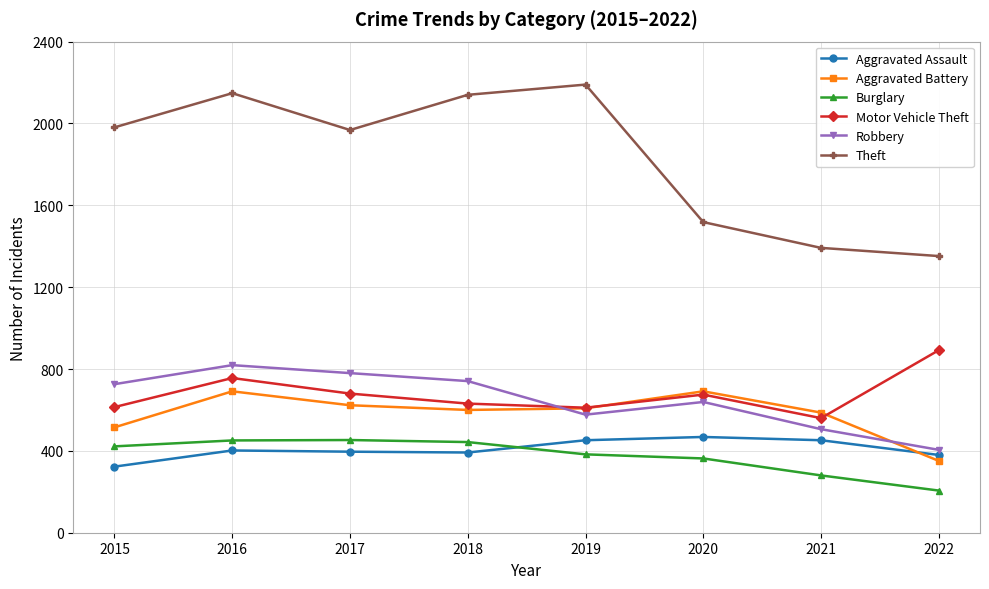

Which series has the largest range (max minus min)?

Theft